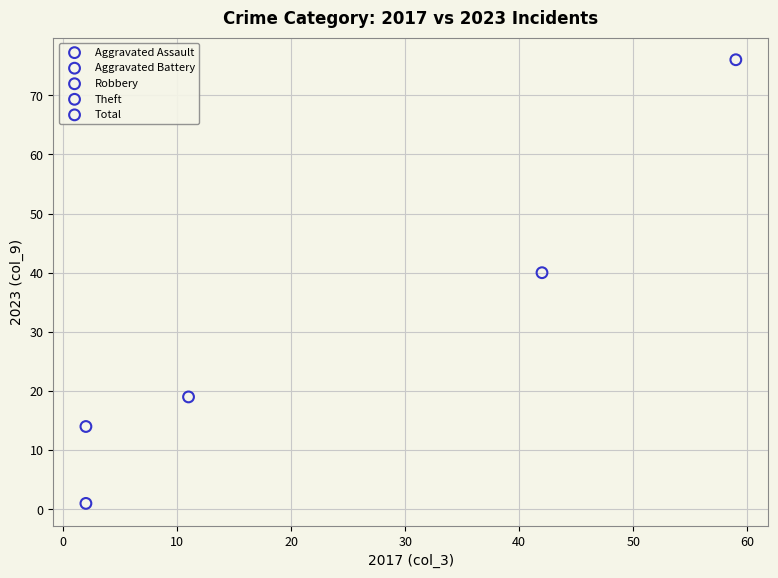

What are all the series names shown in the legend?

Aggravated Assault, Aggravated Battery, Robbery, Theft, Total